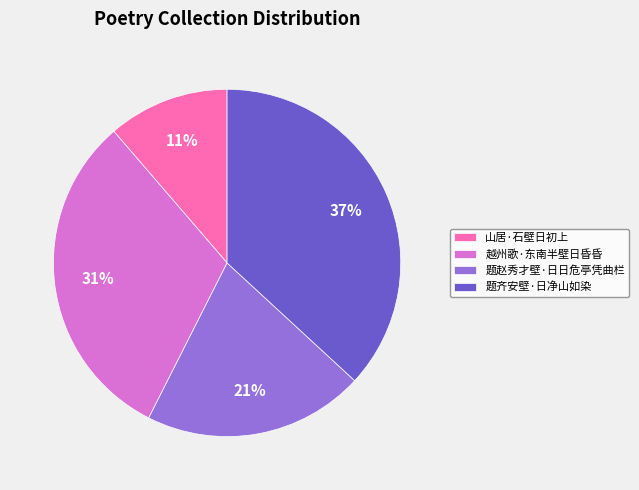

How many slices are in this pie chart?

4